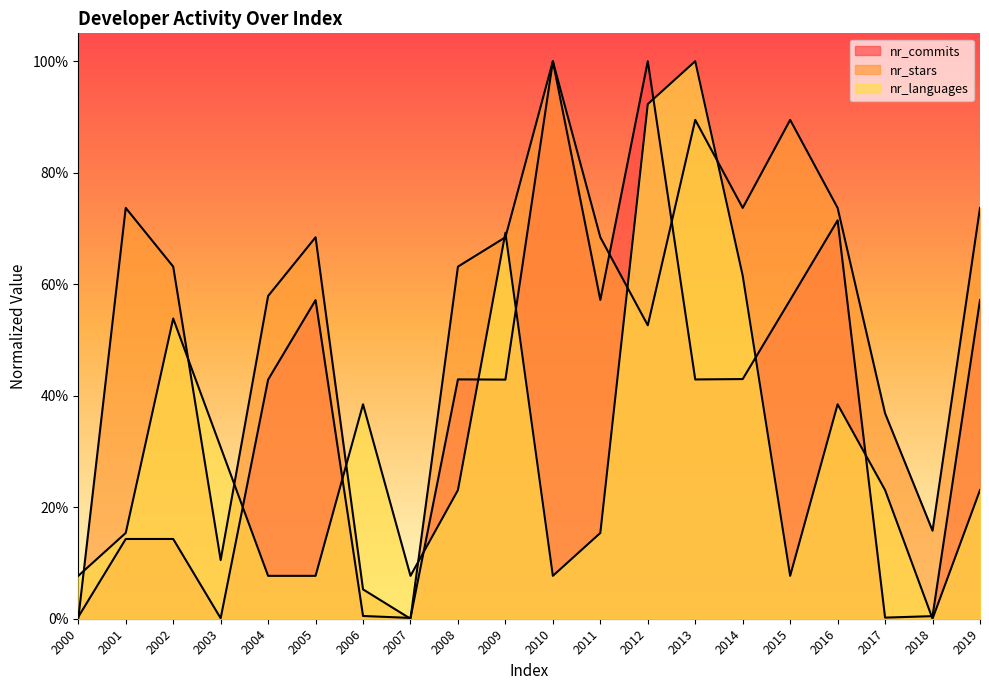

Rank the categories by nr_commits value from highest to lowest.

2012, 2010, 2016, 2011, 2015, 2019, 2005, 2014, 2008, 2013, 2004, 2009, 2001, 2002, 2006, 2018, 2000, 2017, 2007, 2003